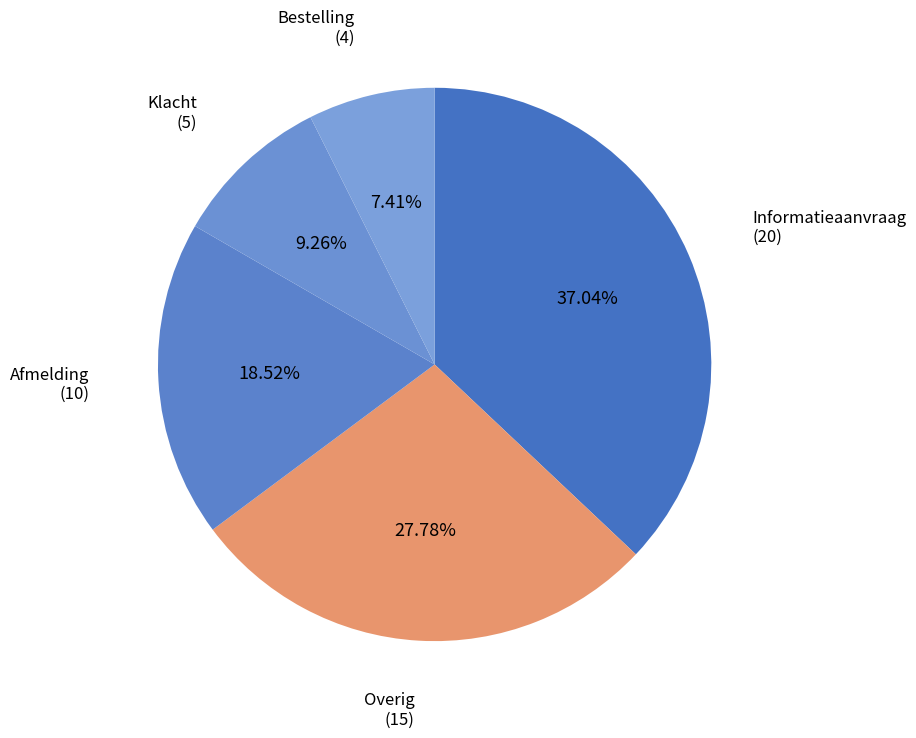

Count the number of slices in the pie.

5